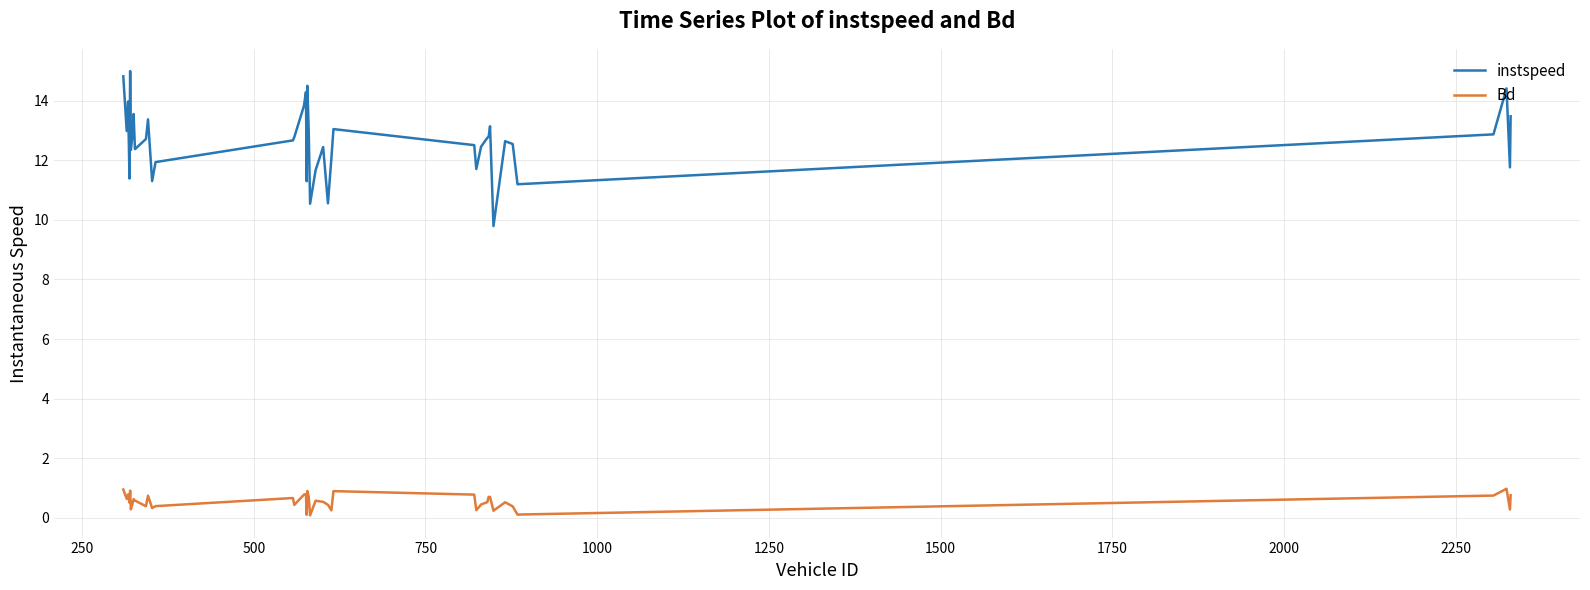

Which series has the widest spread of values?

instspeed